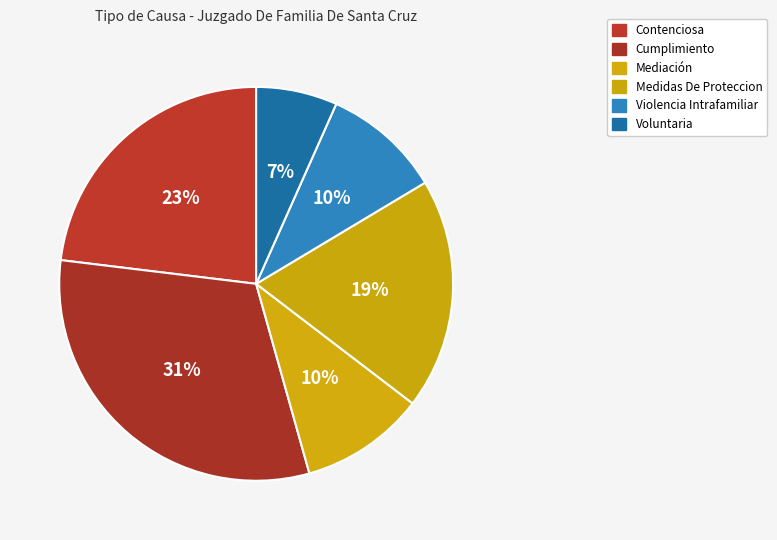

Count the number of slices in the pie.

6